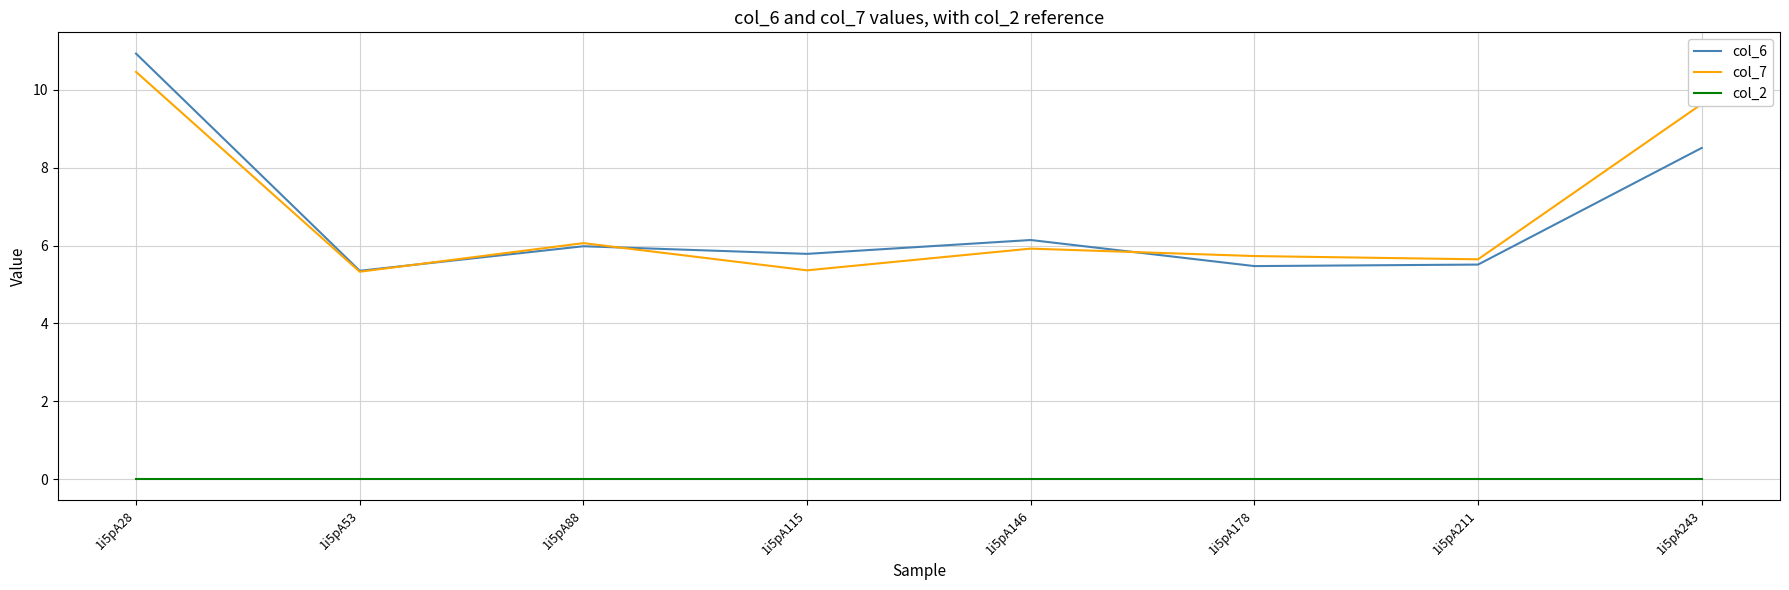

What value does the col_6 series have at 1i5pA115?

5.8